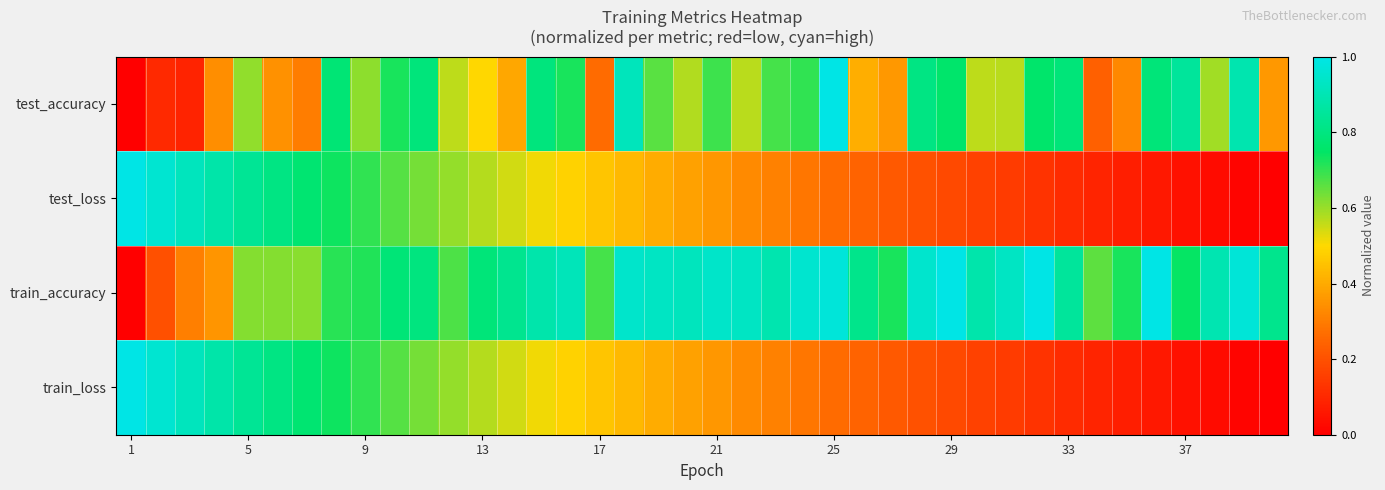

Which category has the lowest value across all series?

1